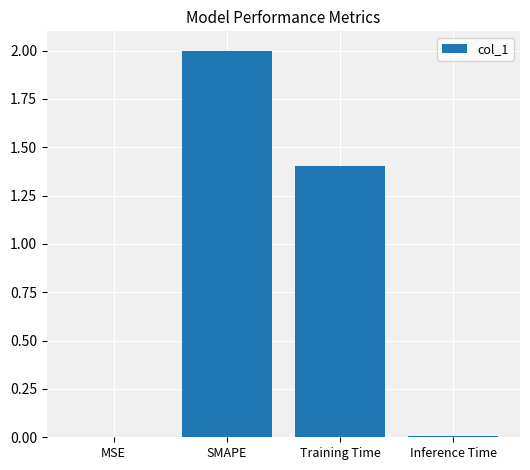

Are the bars grouped side by side (vs. stacked)?

No